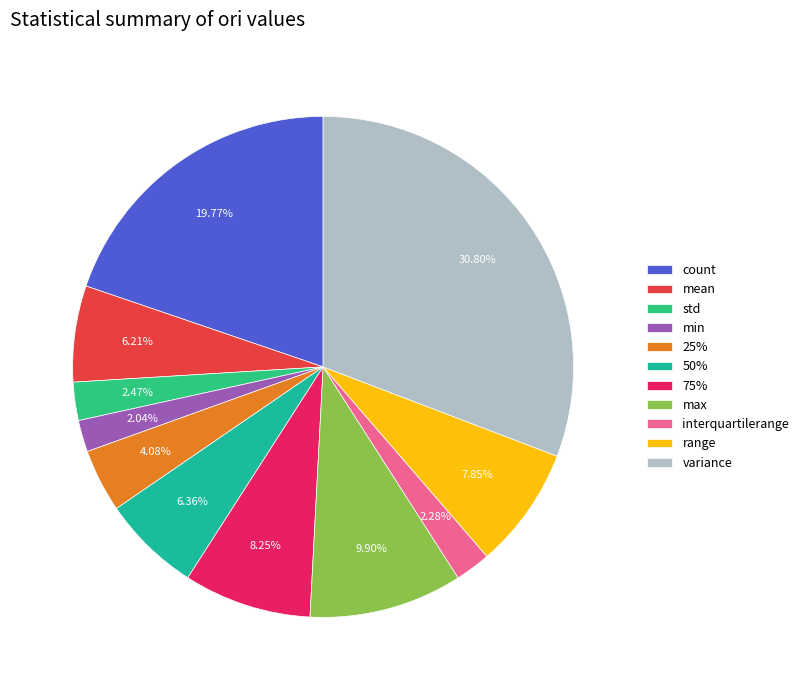

What is the change in value from count to std?

-87.5